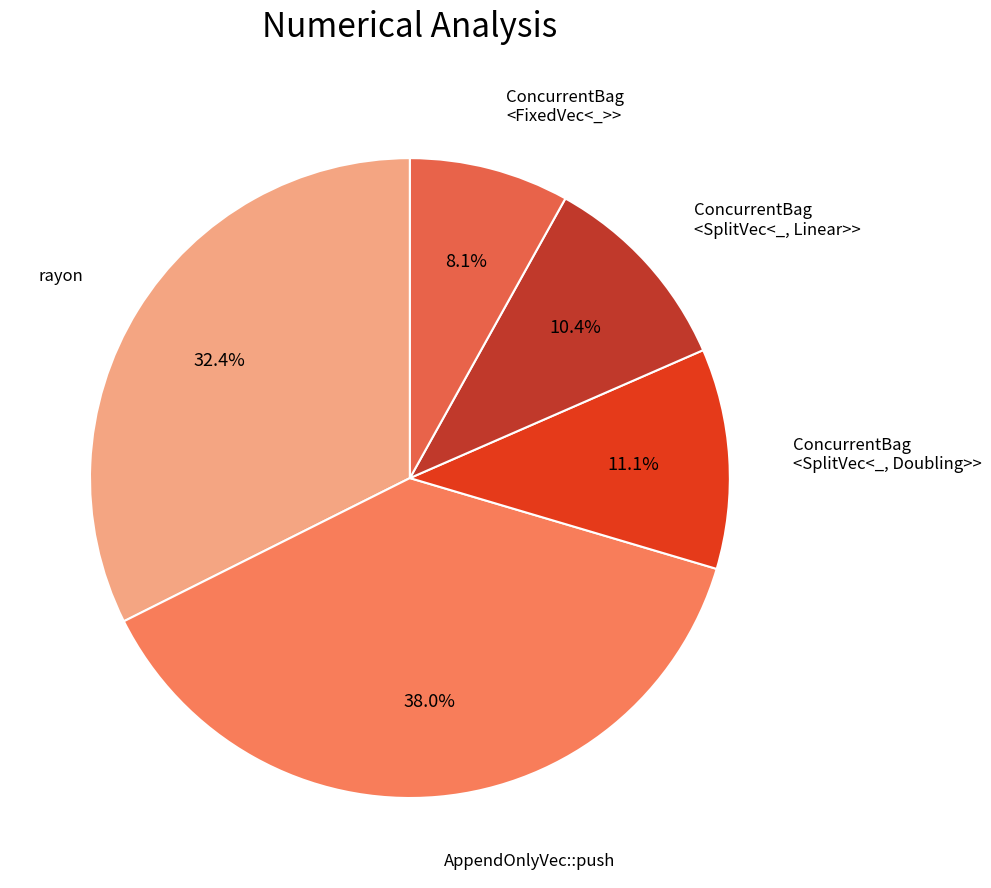

How many segments does this pie chart have?

5